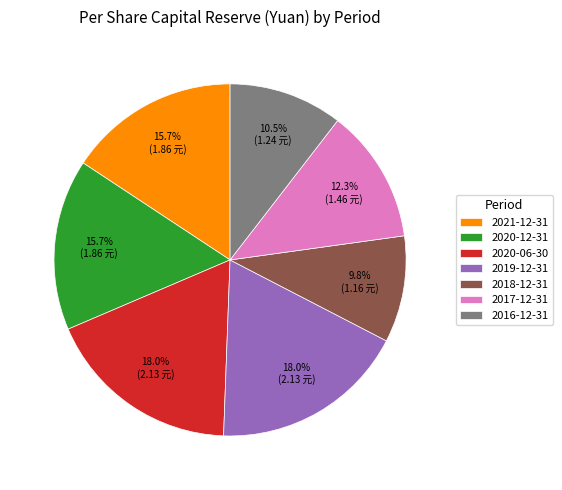

Count the number of slices in the pie.

7